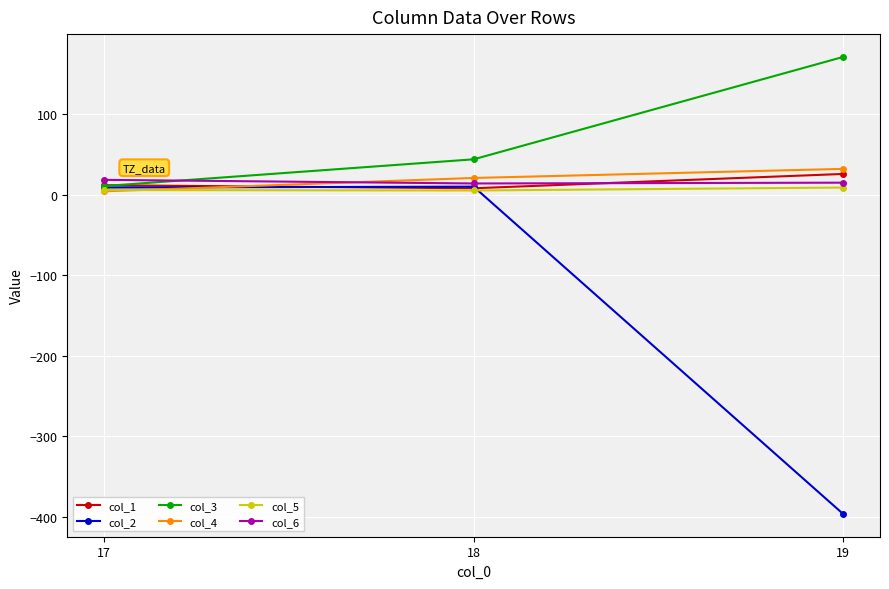

Count the number of categories in the chart.

3